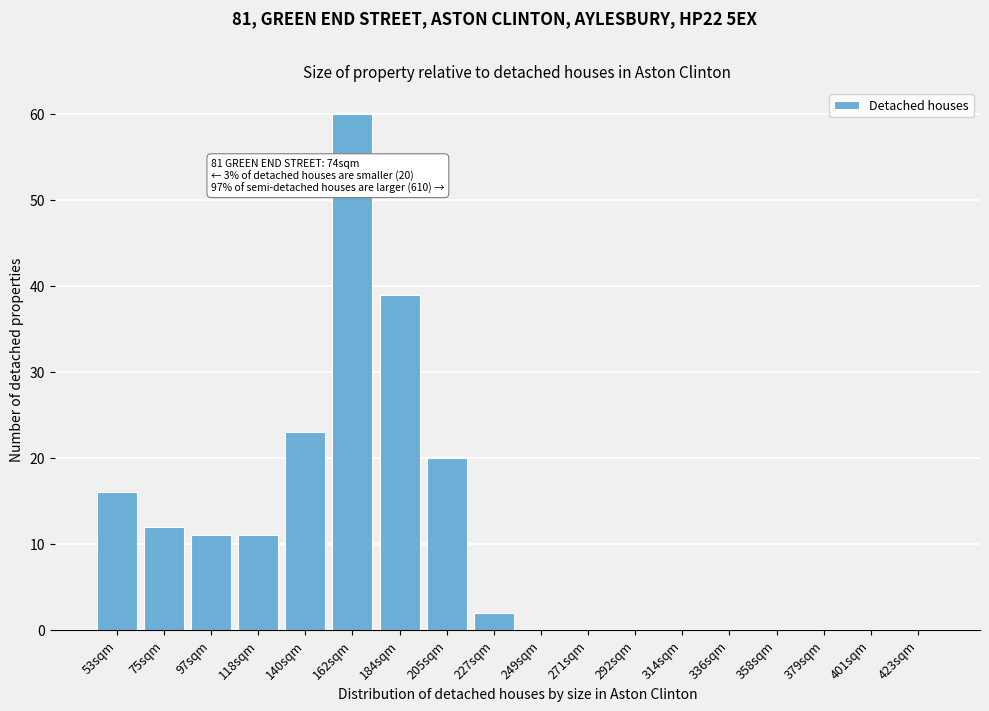

Reading right to left, transcribe all the data shown in this chart.

423sqm=0	401sqm=0	379sqm=0	358sqm=0	336sqm=0	314sqm=0	292sqm=0	271sqm=0	249sqm=0	227sqm=2	205sqm=20	184sqm=39	162sqm=60	140sqm=23	118sqm=11	97sqm=11	75sqm=12	53sqm=16